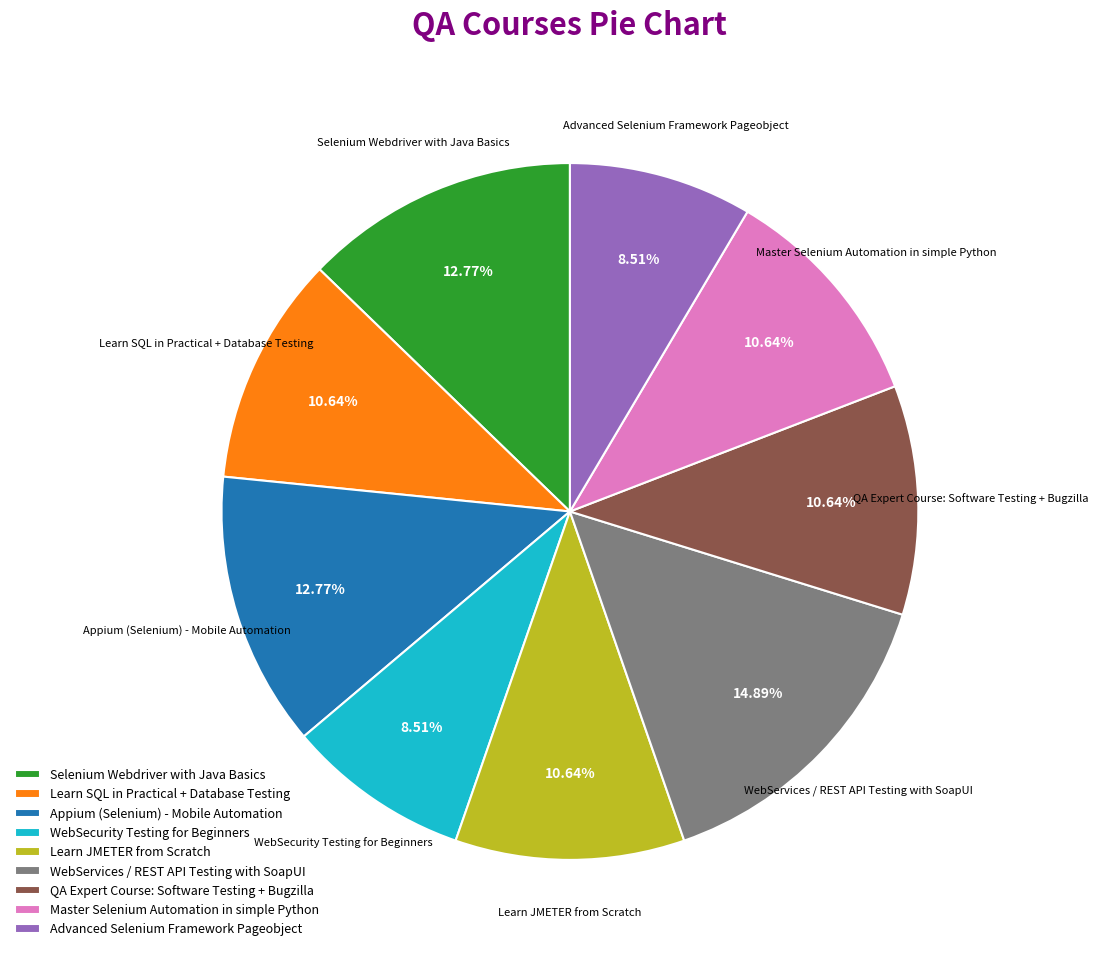

Does Master Selenium Automation in simple Python represent more than half of the total?

No